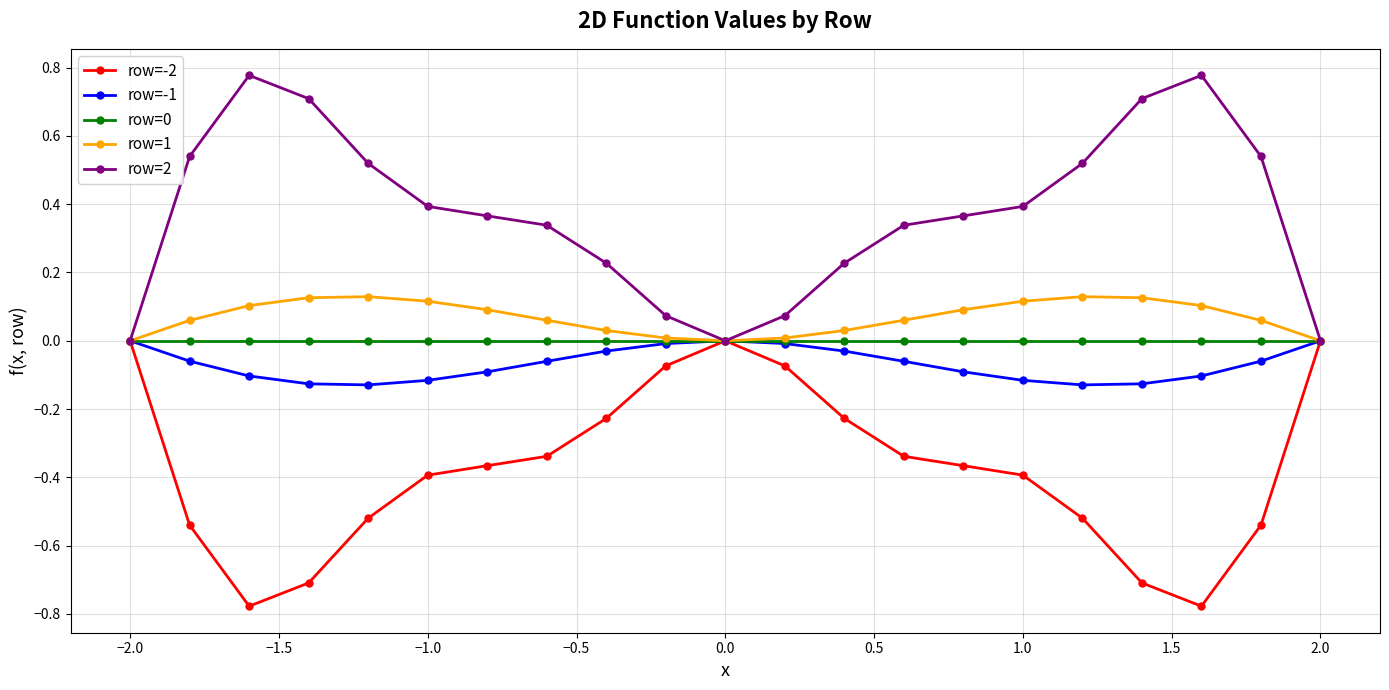

Which series has the largest total across all categories?

row=2